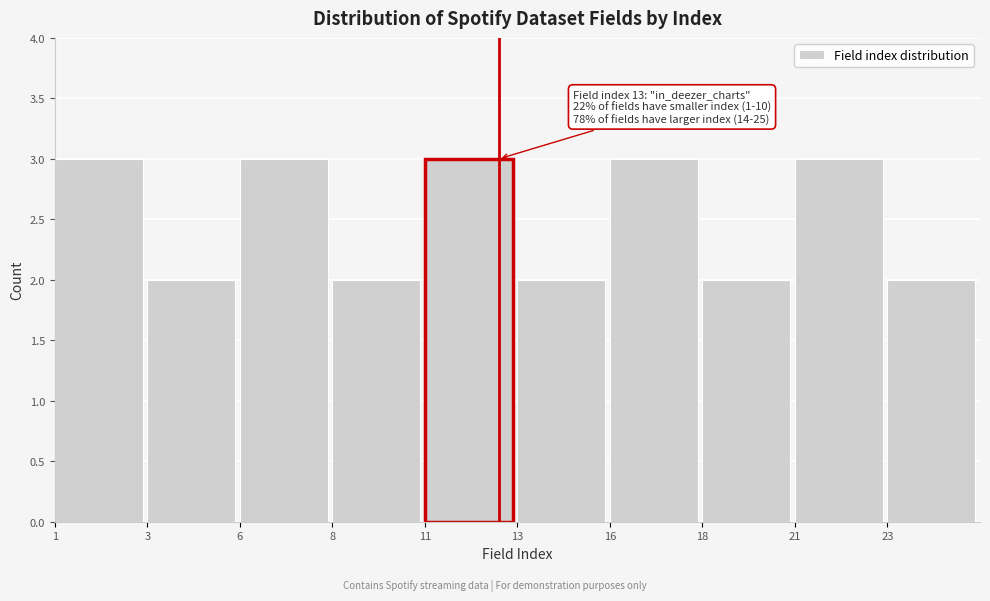

Reading left to right, extract all data points from this chart.

3	2	3	2	3	2	3	2	3	2